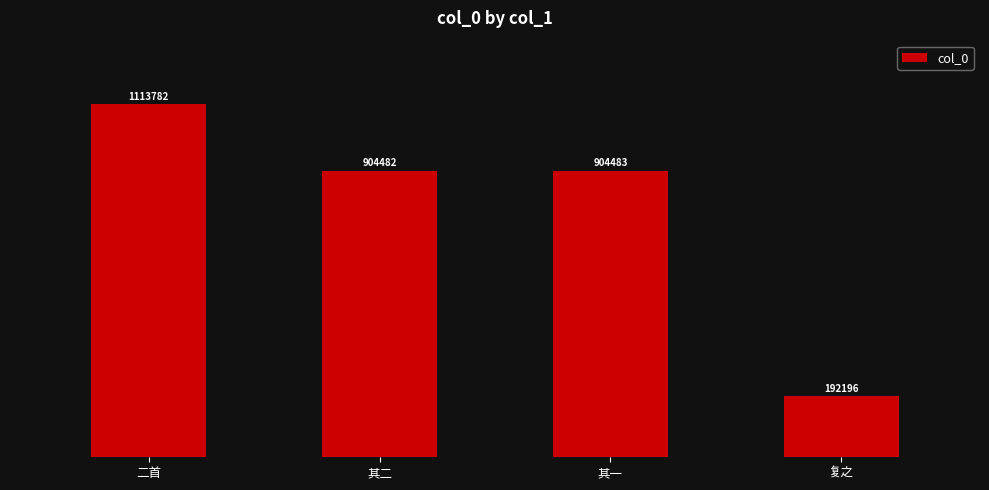

List the labels in order of value, largest first.

二首, 其一, 其二, 复之